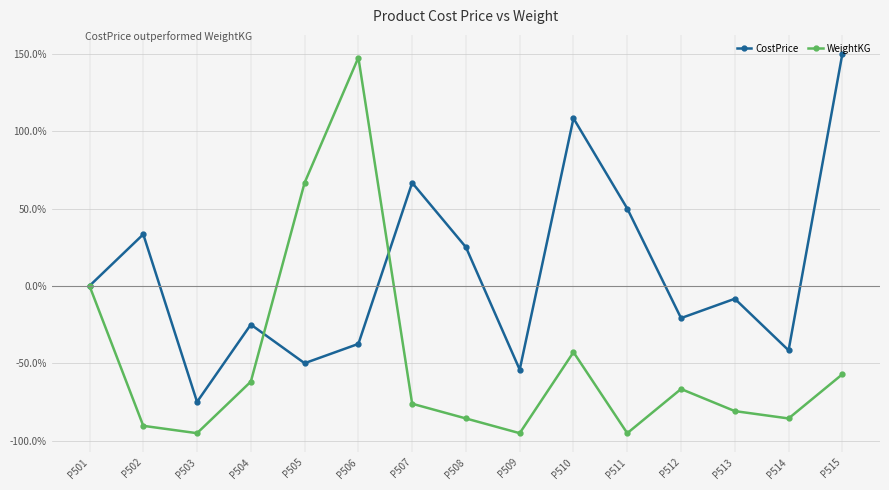

What is the value of the WeightKG point at the 10th from the left?

-42.9